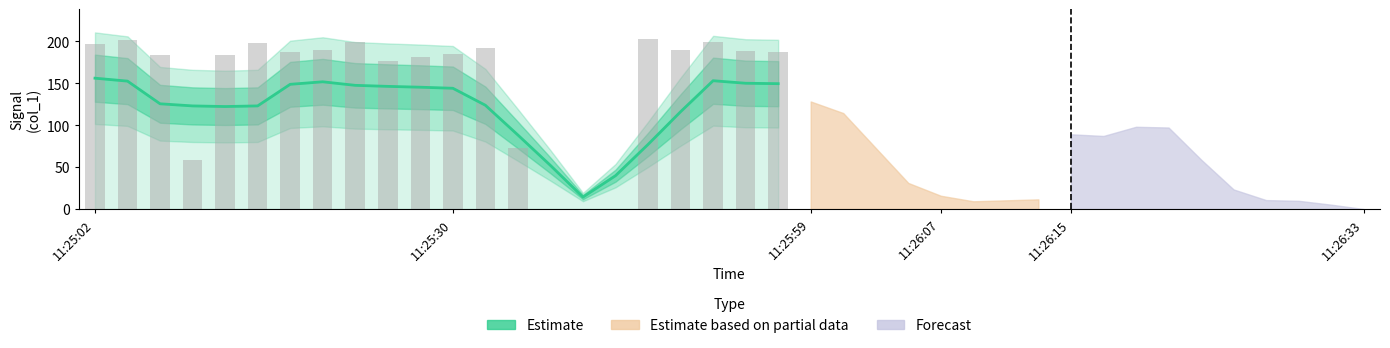

What is the sum of all values?

2646.2